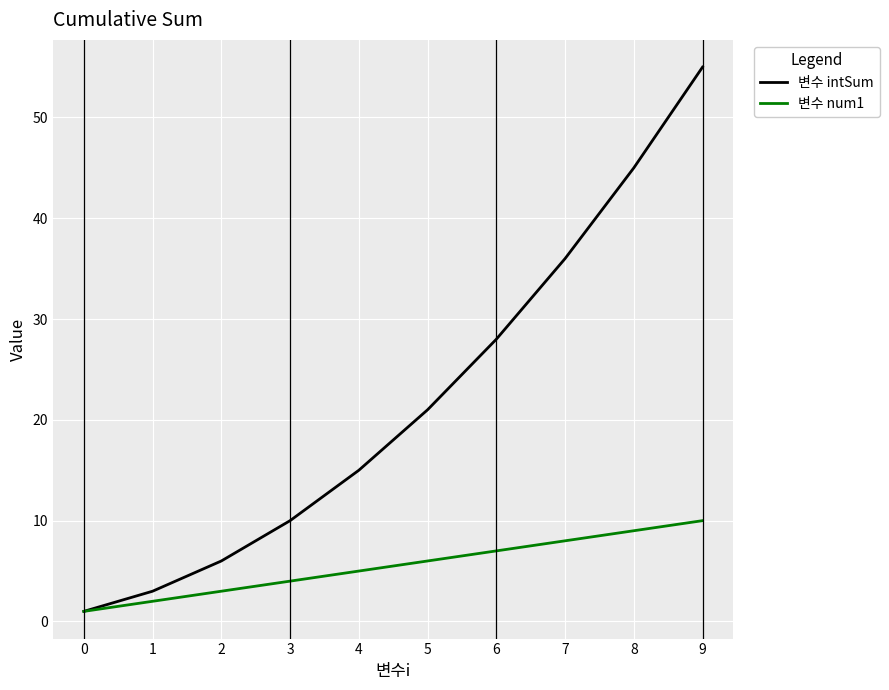

What are all the series names shown in the legend?

변수 intSum, 변수 num1